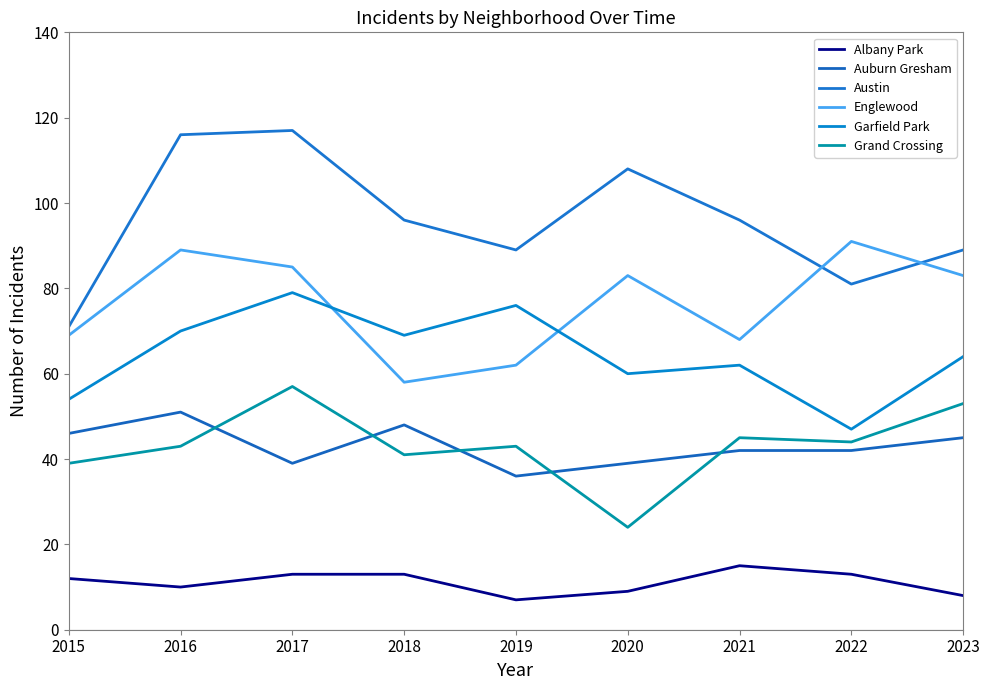

True or false: Garfield Park and Grand Crossing intersect in this chart.

False